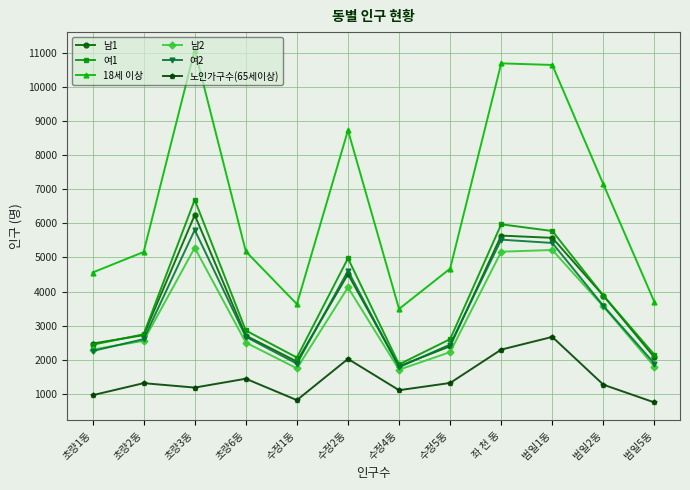

Which series has the largest range (max minus min)?

18세 이상